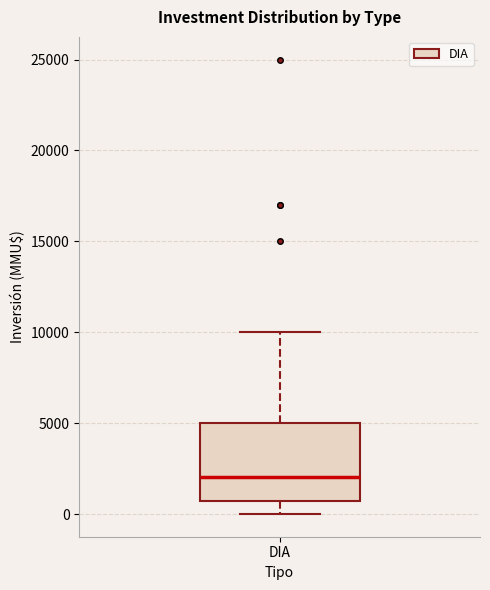

Transcribe this box plot: give where the median line is, the range the box spans, and where the two whiskers end, as read against the y-axis. The values are not printed on the chart, so give them approximately, as read against the axis.

median 2000, box 500 to 5000, whiskers 0 to 10000